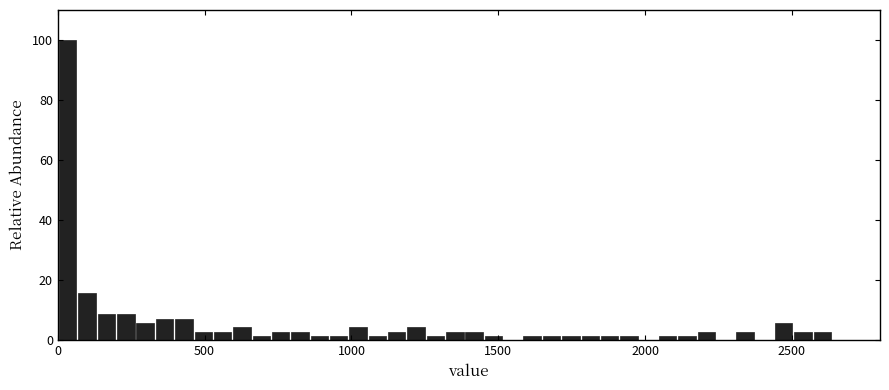

Read against the x-axis, roughly where is the centre of the tallest bar?

50